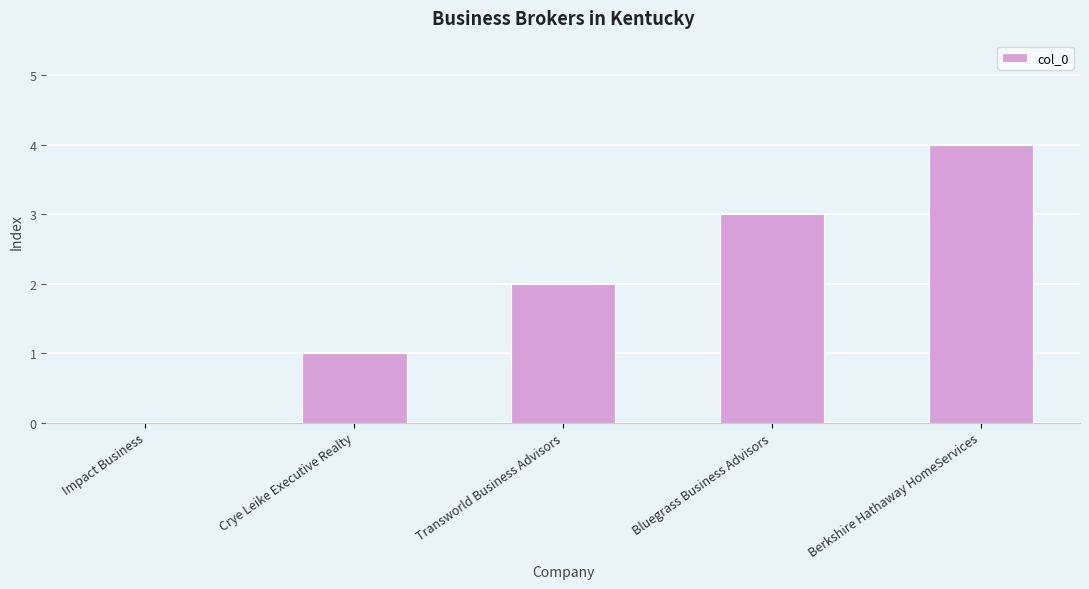

Between Transworld Business Advisors and Berkshire Hathaway HomeServices, which is larger?

Berkshire Hathaway HomeServices